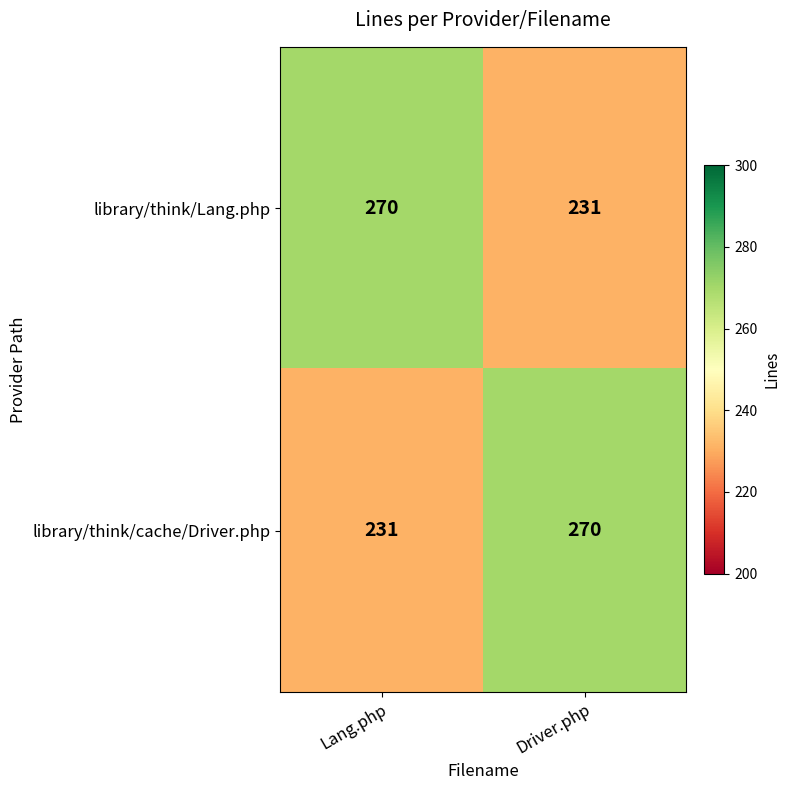

What is the difference between the maximum and minimum values in the library/think/Lang.php series?

39